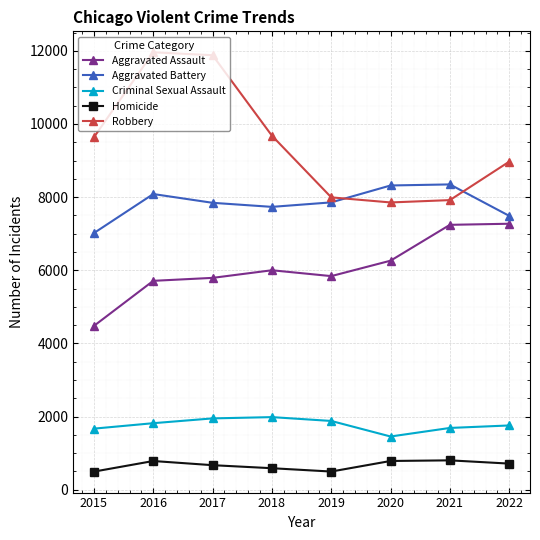

True or false: Homicide and Aggravated Battery cross at least once.

False